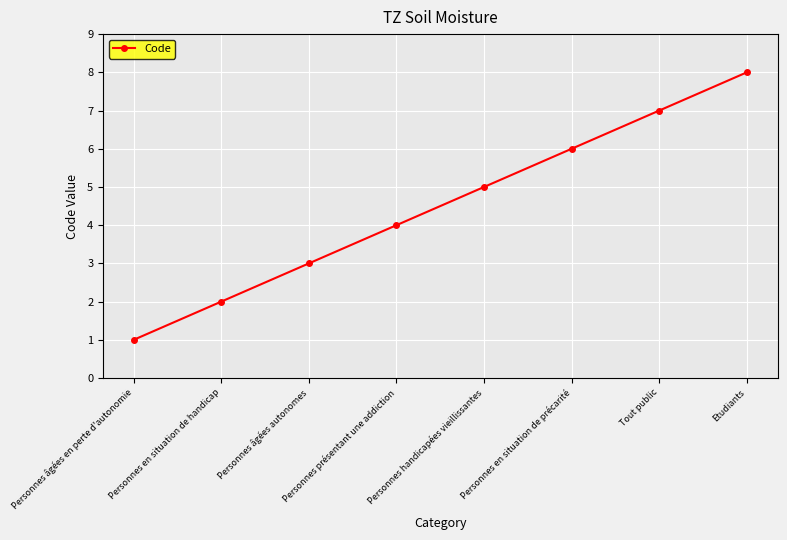

What is the sum of all values?

36